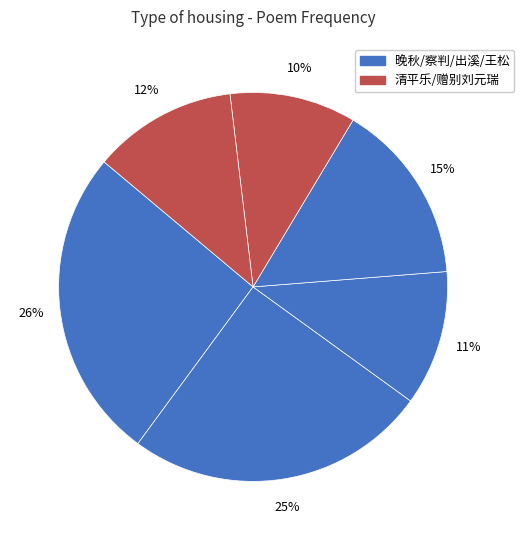

Count the number of slices in the pie.

6